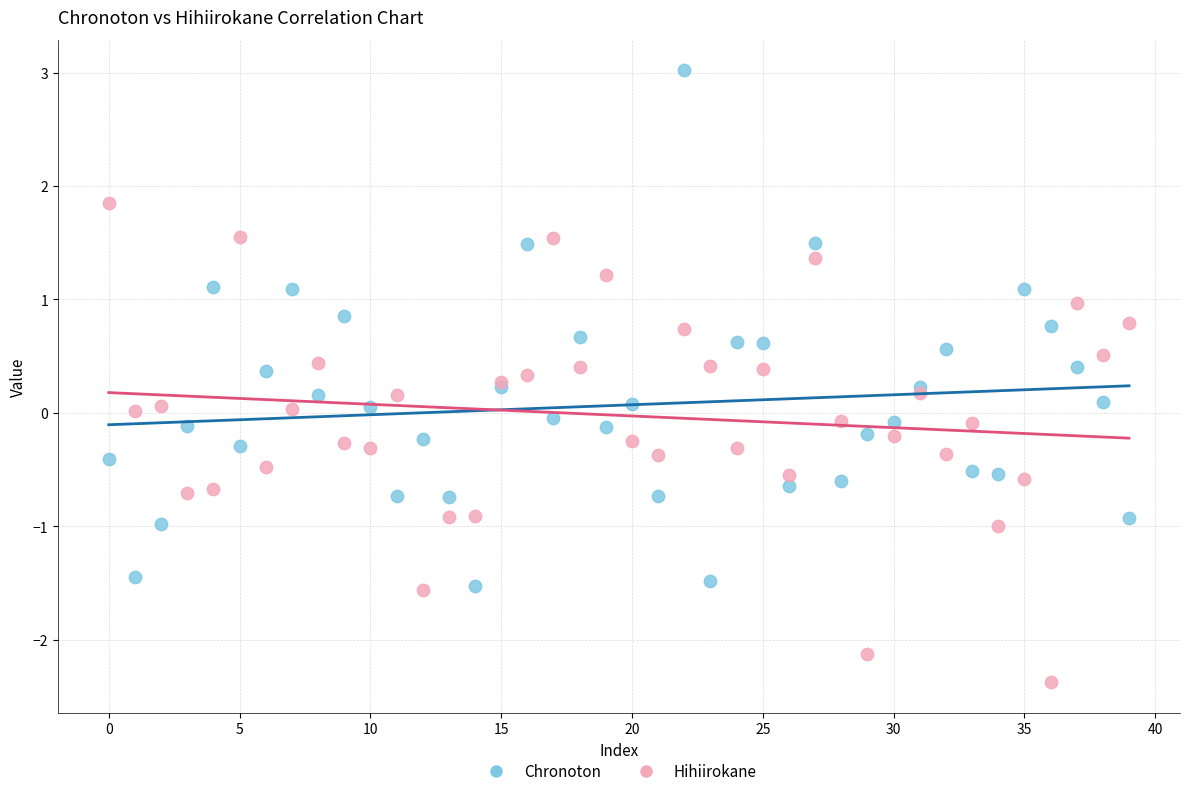

What are all the series names shown in the legend?

Chronoton, Hihiirokane